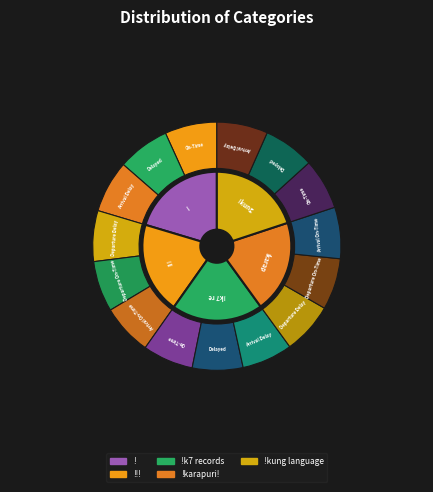

How many slices are in this pie chart?

5